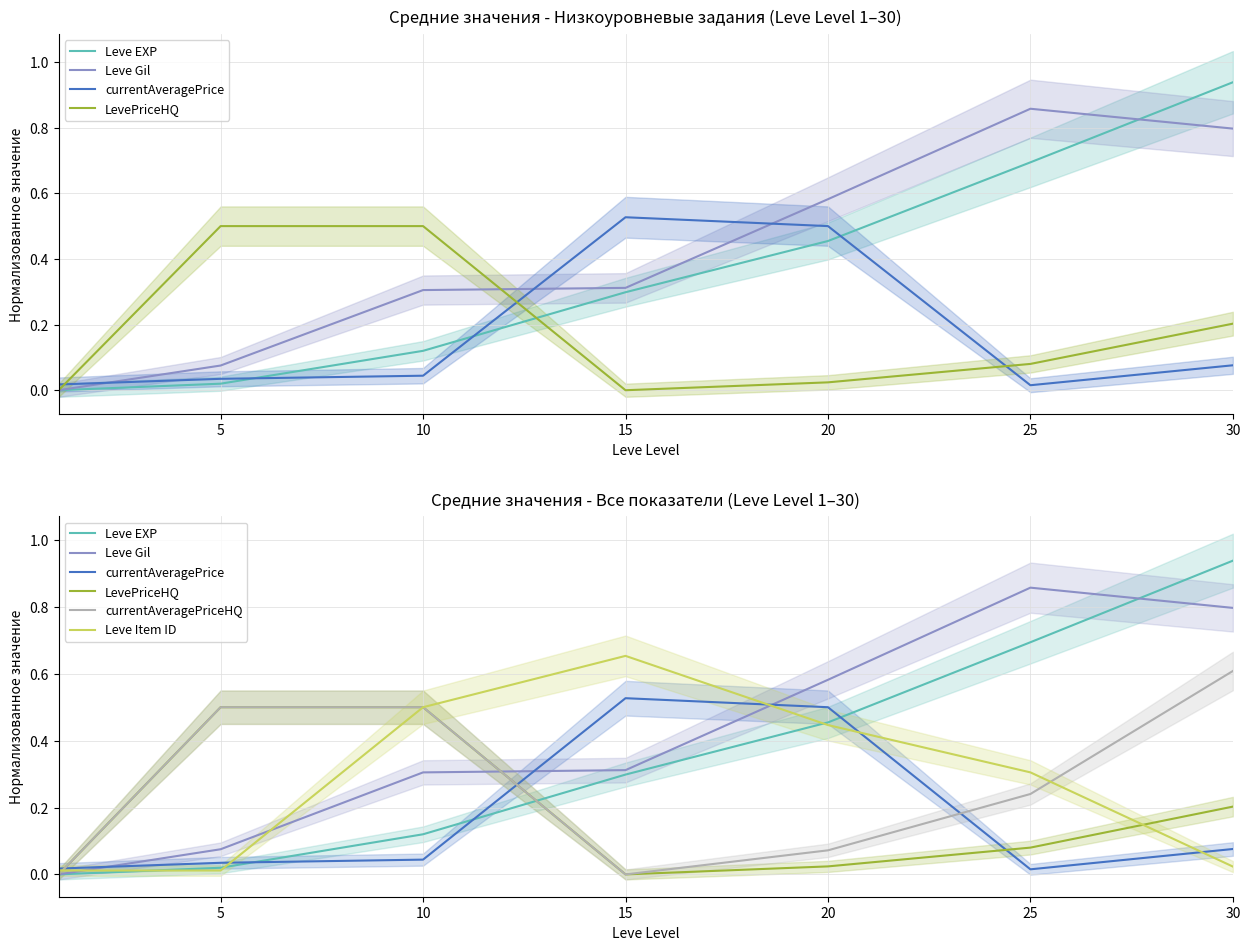

What is the difference between the maximum and minimum values in the Leve EXP series?

0.9